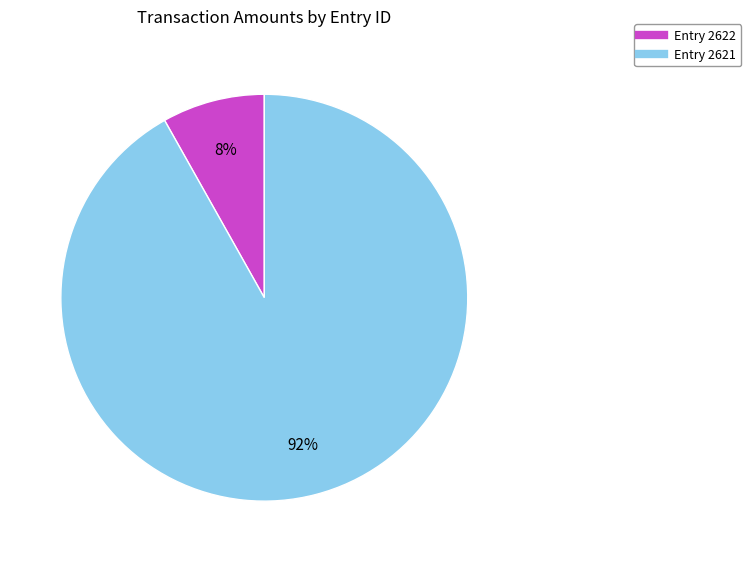

Is there any slice that represents more than half of the pie?

Yes